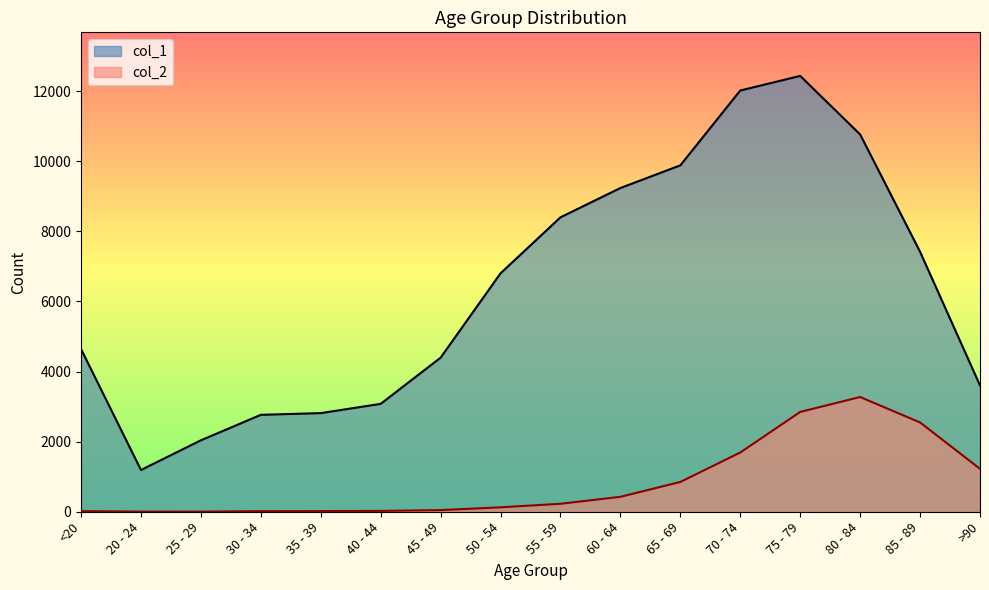

Rank the series at 85 - 89 from highest to lowest value.

col_1, col_2